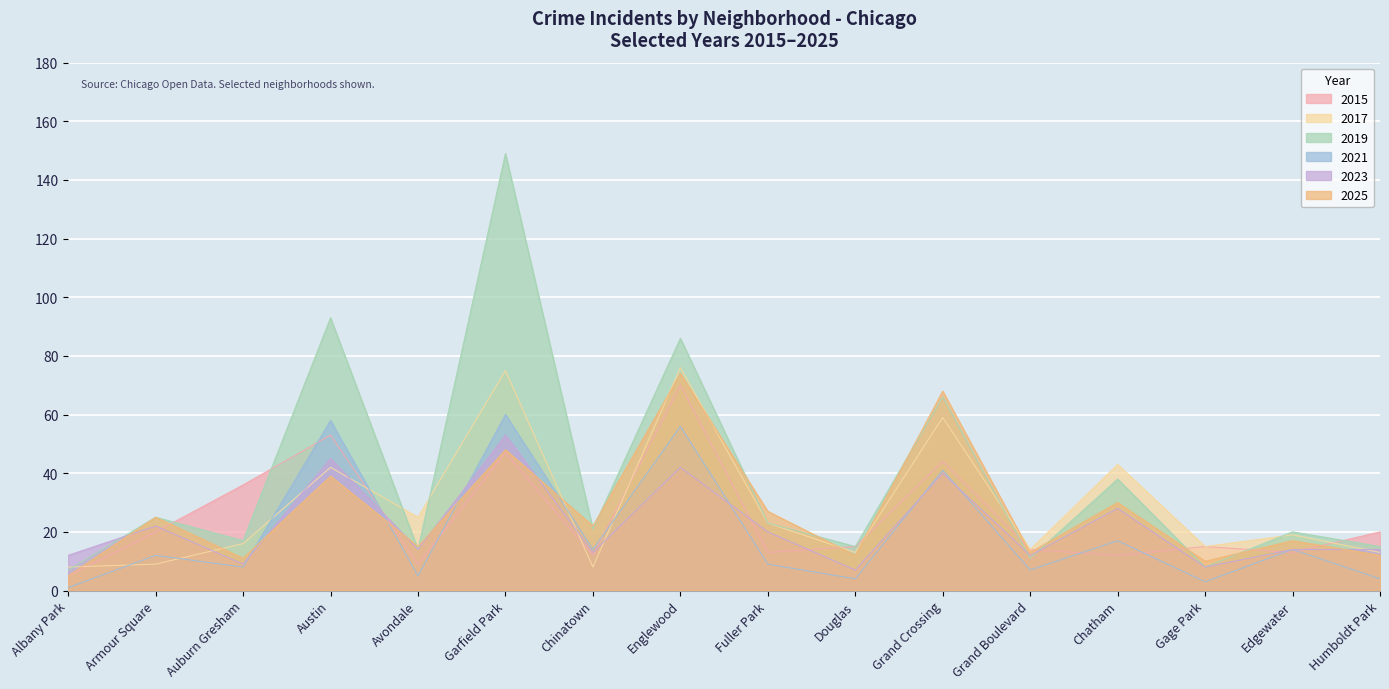

In 2019, how many points are lower than both neighbors (excluding endpoints)?

6